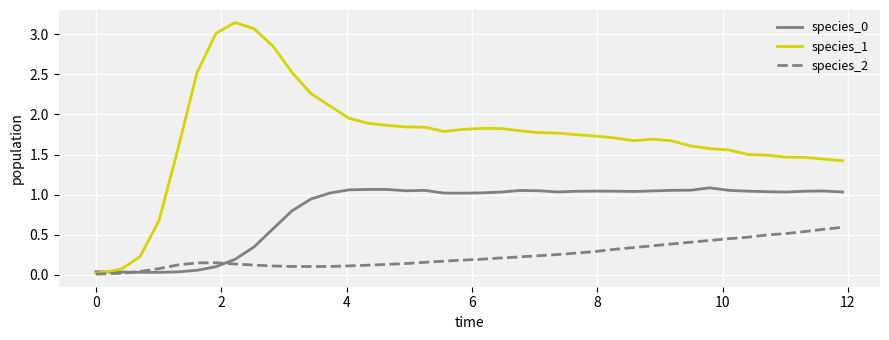

Which series has the widest spread of values?

species_1